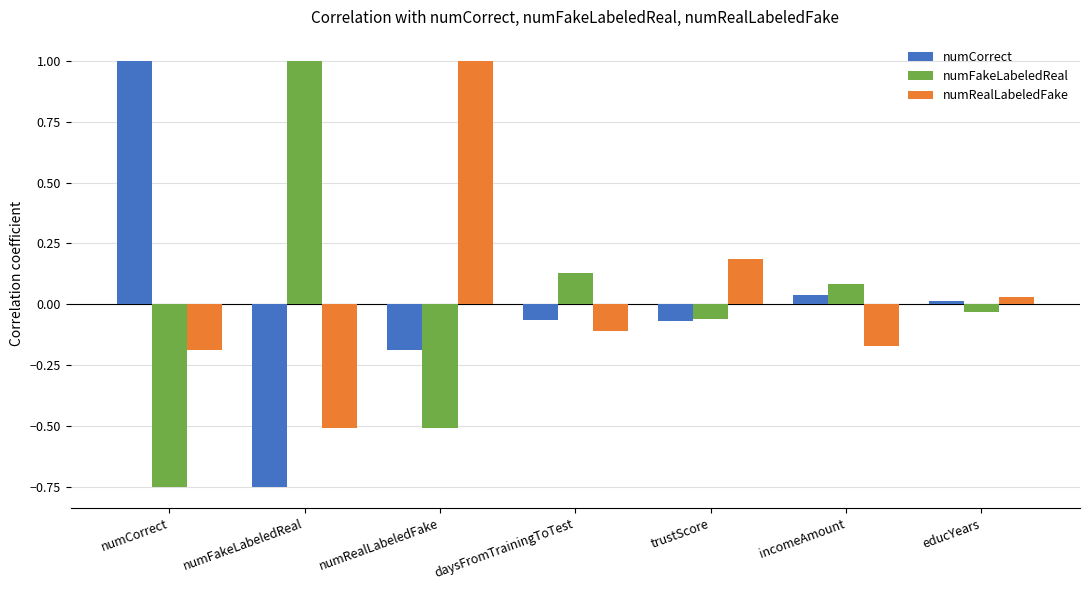

At which category is the sum across all series the highest?

numRealLabeledFake